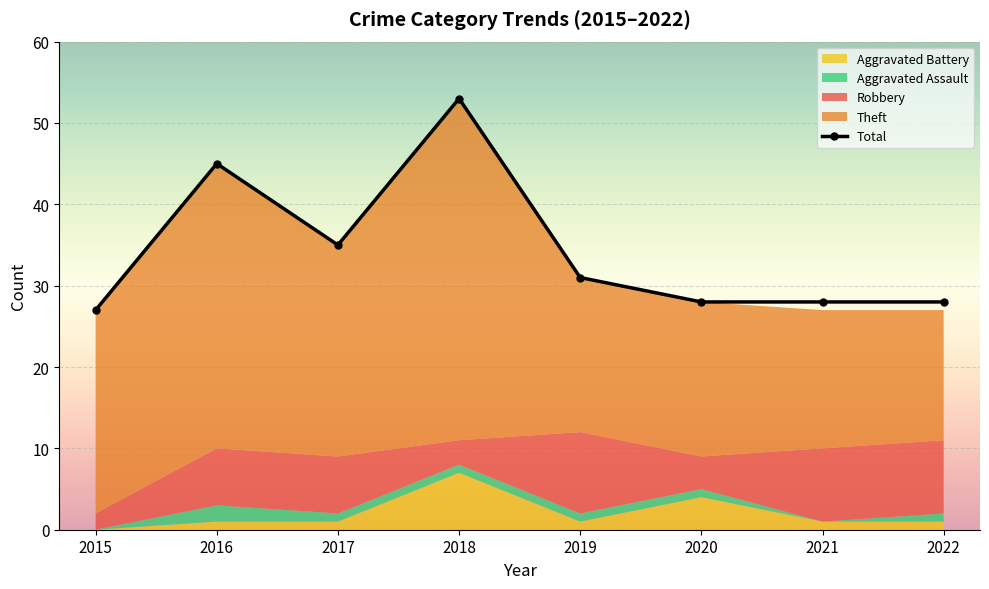

Reading left to right, transcribe all the data shown in this chart.

Robbery: 2015=2	2016=7	2017=7	2018=3	2019=10	2020=4	2021=9	2022=9
Theft: 2015=25	2016=35	2017=26	2018=42	2019=19	2020=19	2021=17	2022=16
Aggravated Battery: 2015=0	2016=1	2017=1	2018=7	2019=1	2020=4	2021=1	2022=1
Aggravated Assault: 2015=0	2016=2	2017=1	2018=1	2019=1	2020=1	2021=0	2022=1
Total: 2015=27	2016=45	2017=35	2018=53	2019=31	2020=28	2021=28	2022=28